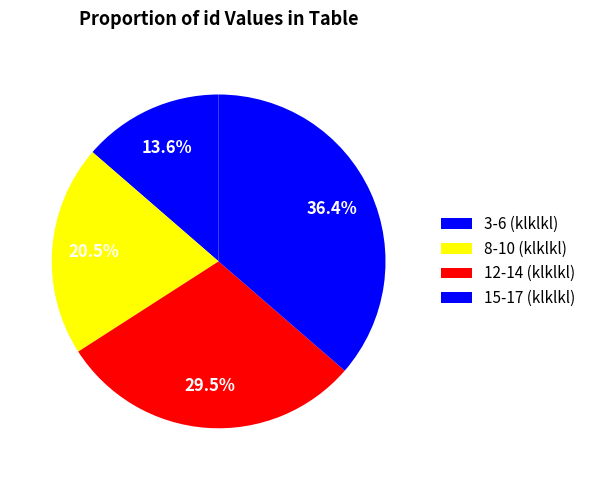

How many slices are in this pie chart?

4